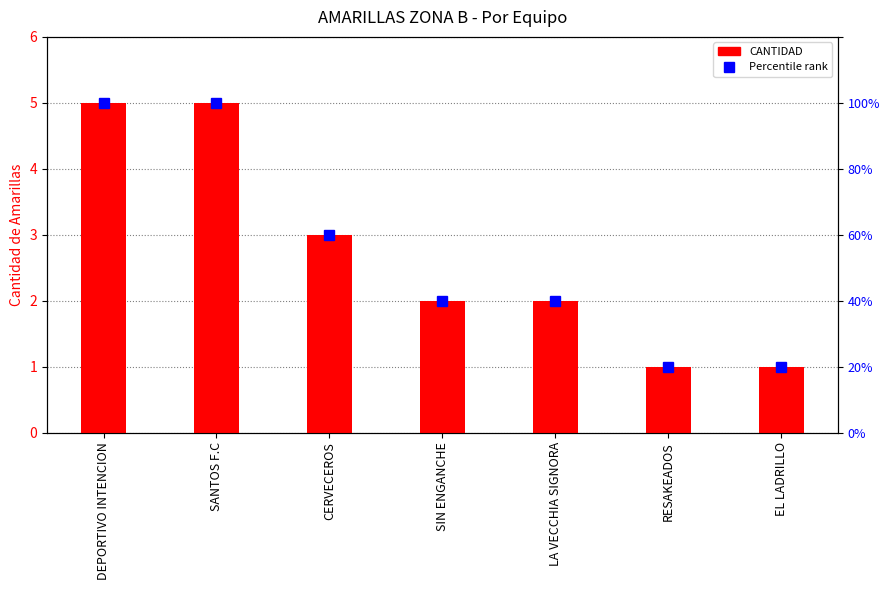

At how many categories does at least one series exceed 2?

3